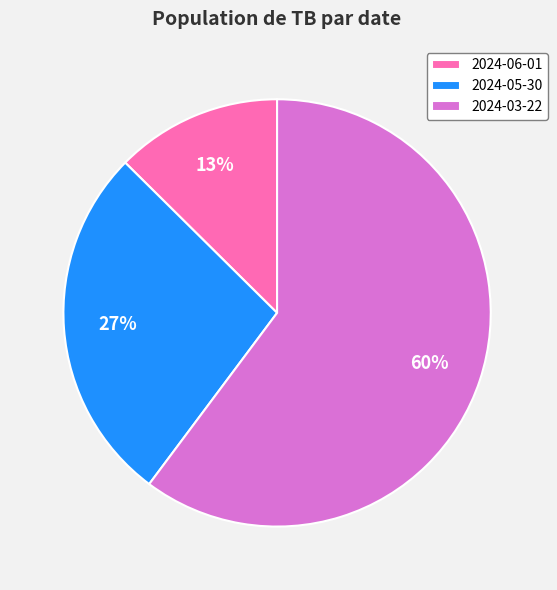

To the nearest percent, what is the average slice percentage?

33%